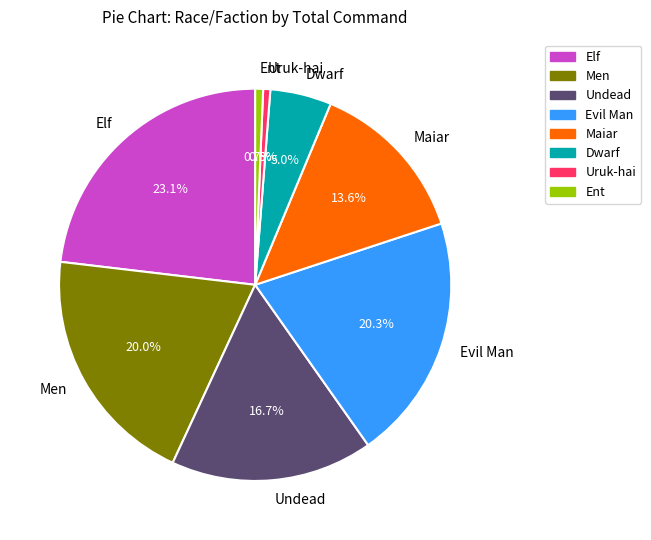

What portion of the pie excludes Undead?

83.3%